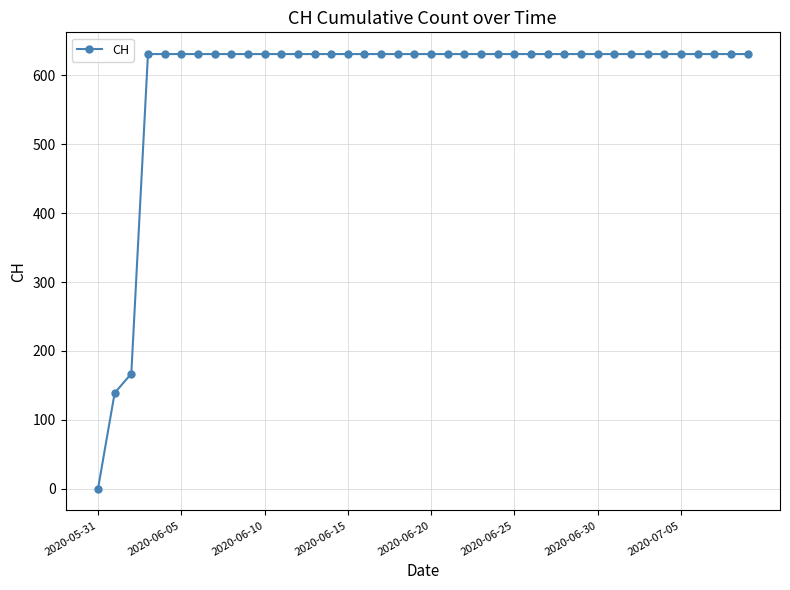

How many lines are shown in the chart?

1